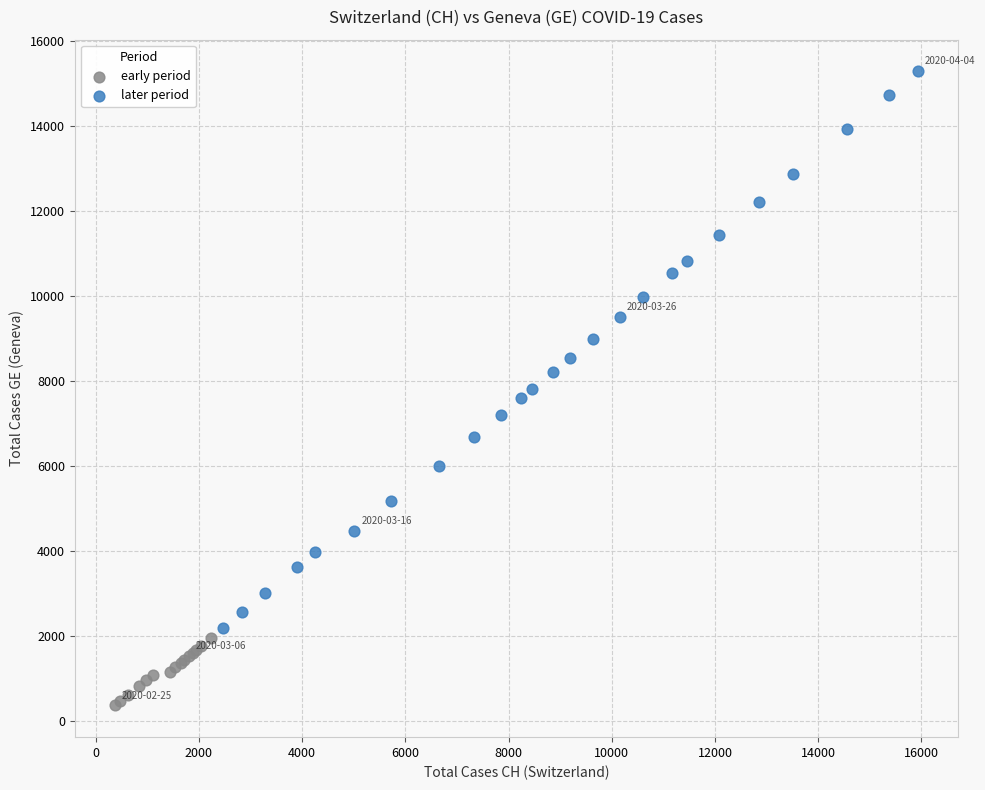

Which series has the largest Y range (max minus min)?

later period